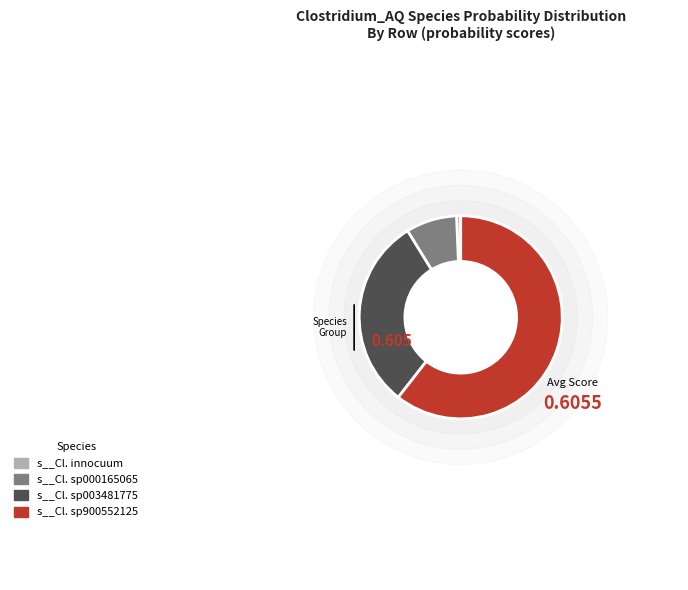

What is the largest slice in the pie chart?

s__Clostridium_AQ sp900552125